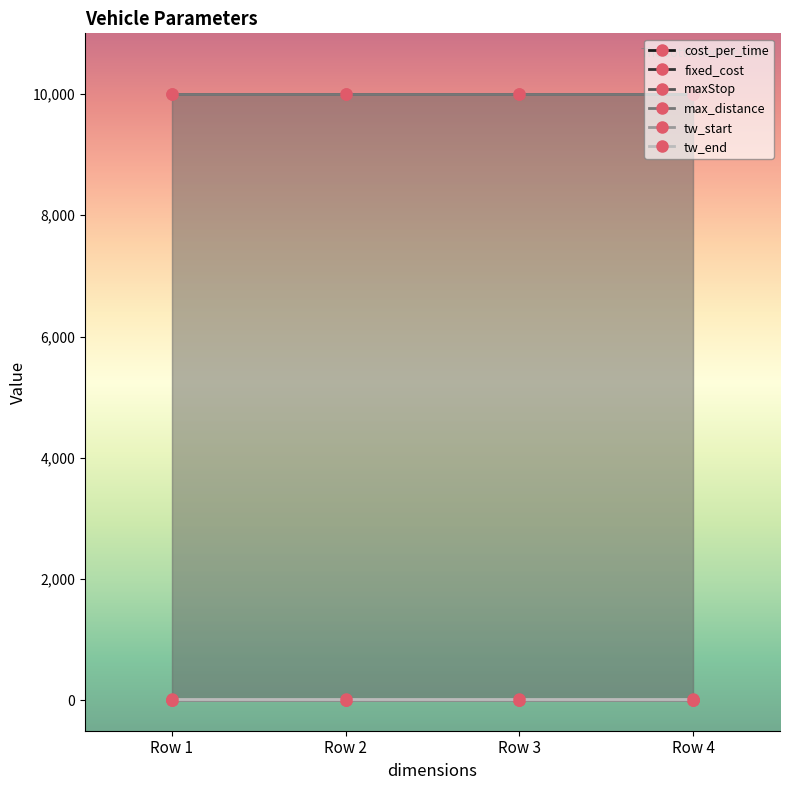

True or false: max_distance and maxStop cross at least once.

False